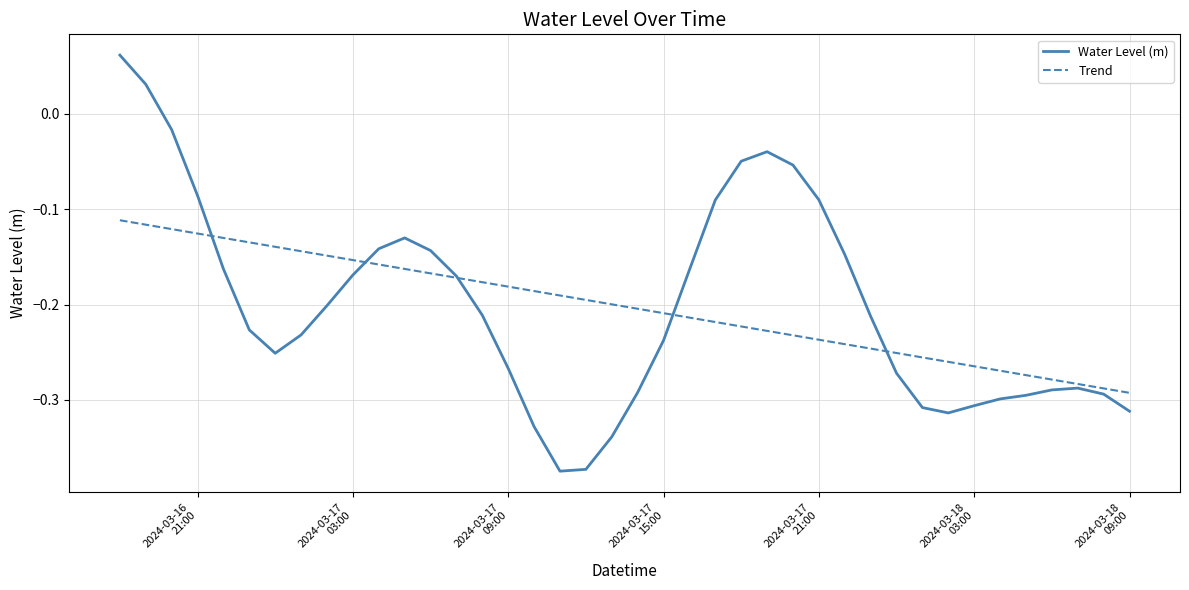

At how many categories does at least one series exceed 0?

2